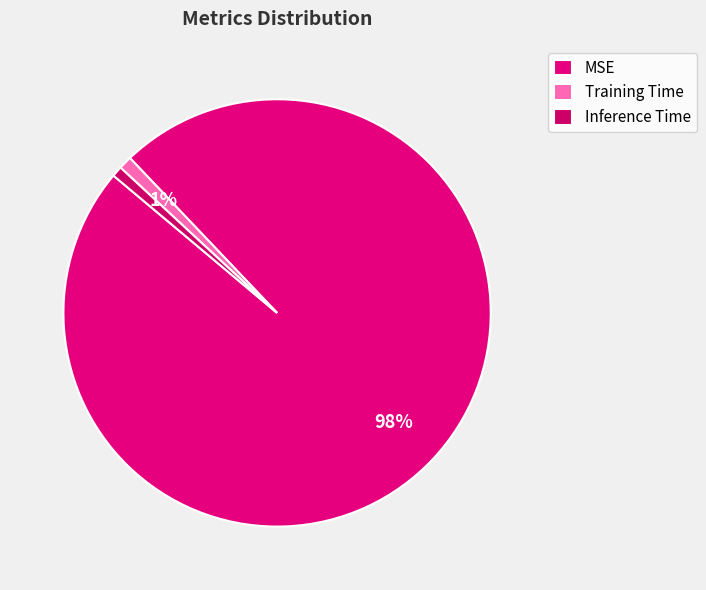

Which category has the smallest portion of the pie?

Inference Time